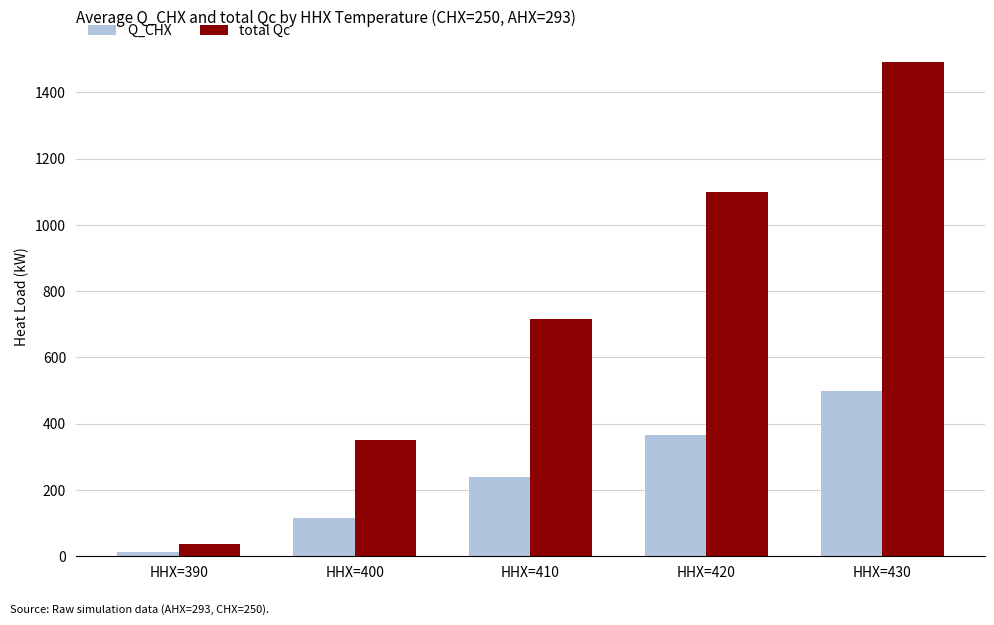

What is the difference between the second highest and minimum values in the Q_CHX series?

354.4